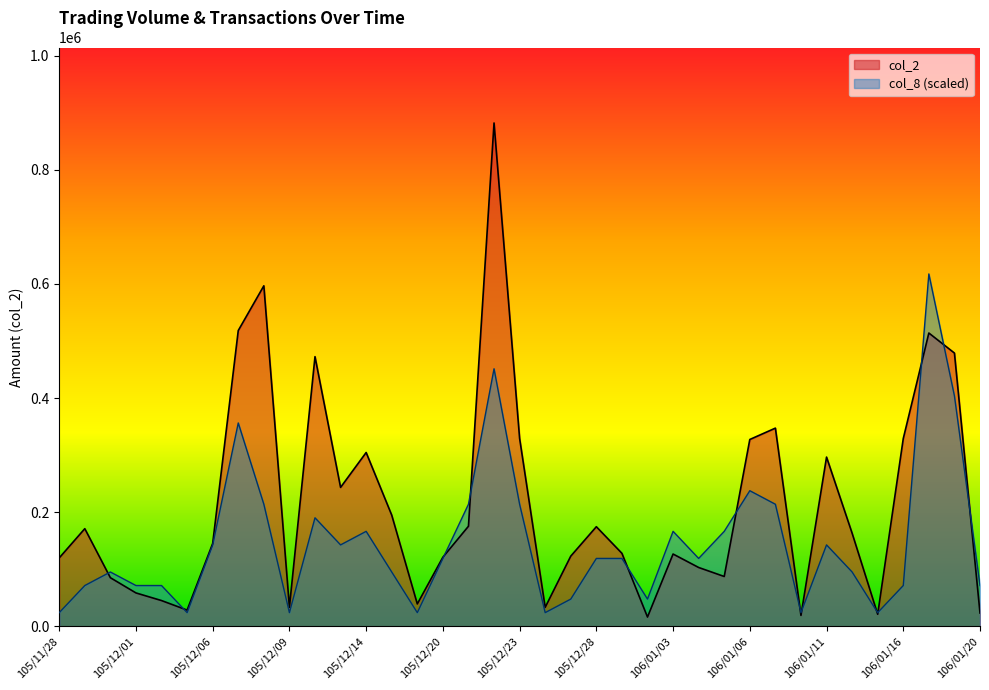

What is the label of the 4th point from the right?

106/01/16